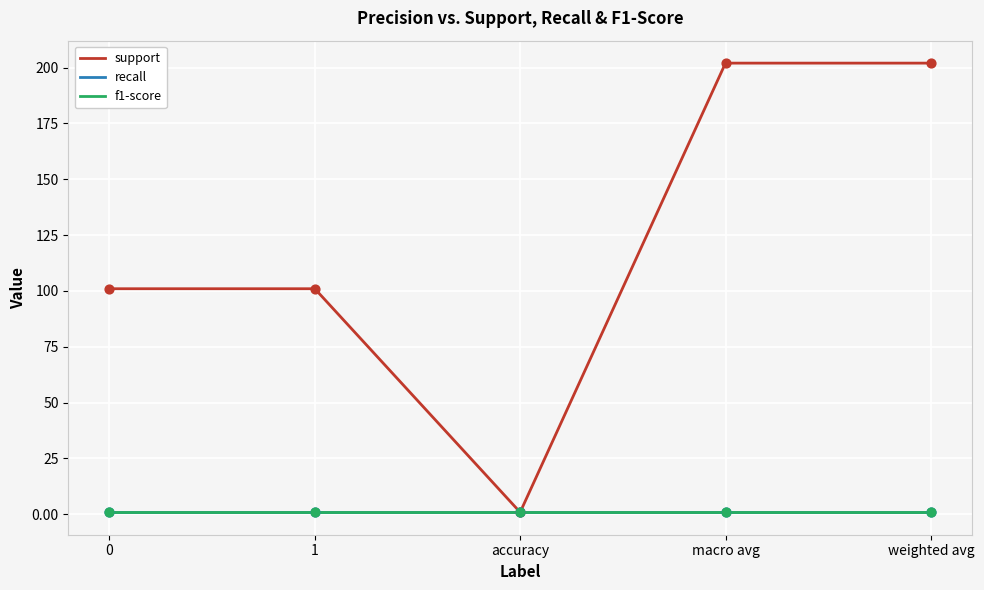

Does the chart have visible grid lines?

Yes